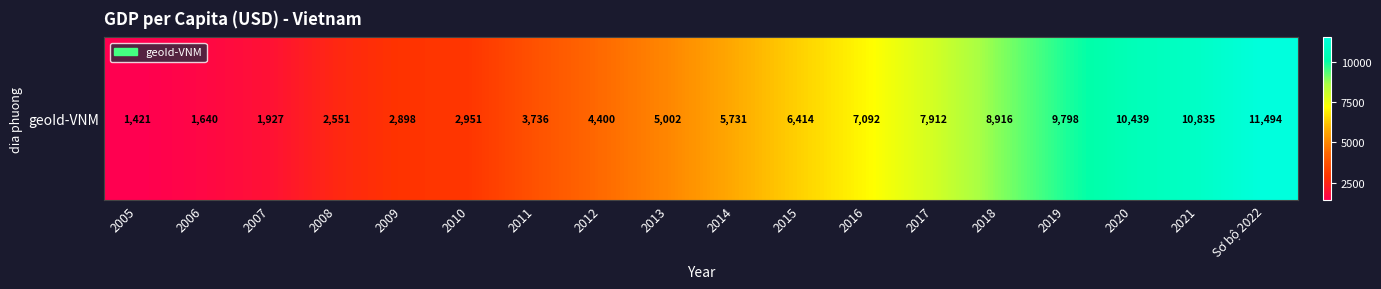

How many data points are less than 5730?

9